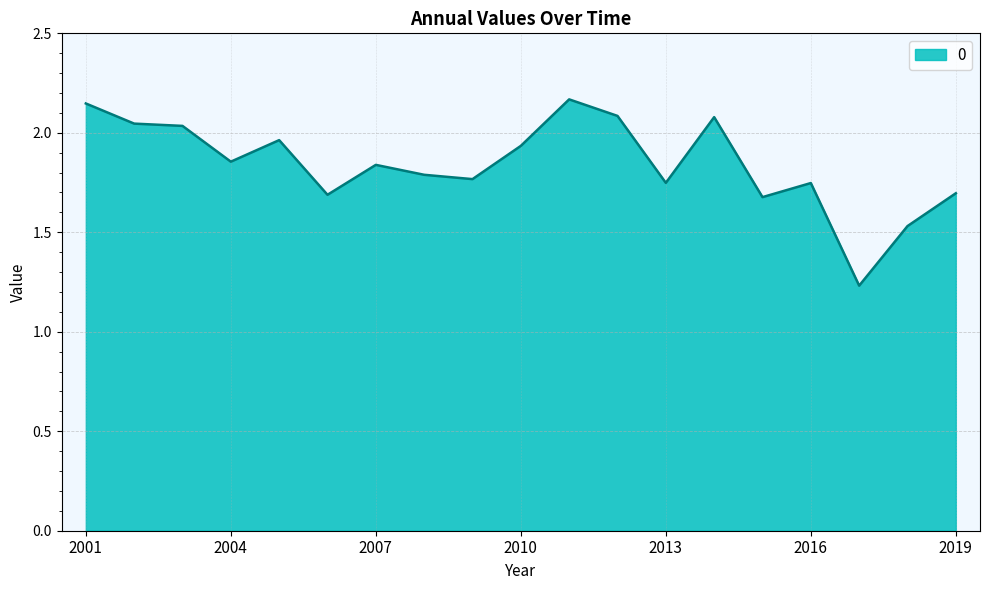

What is the difference between the maximum and minimum values?

0.9